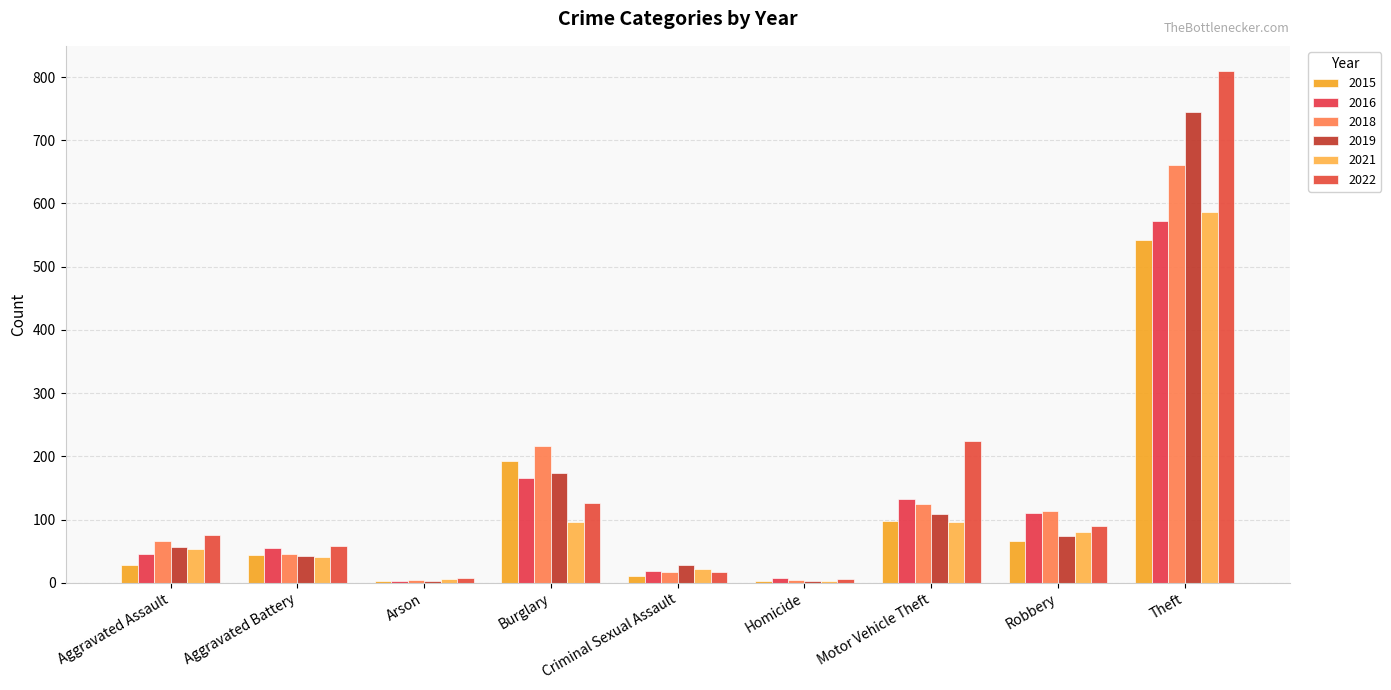

How many categories are shown in the chart?

9